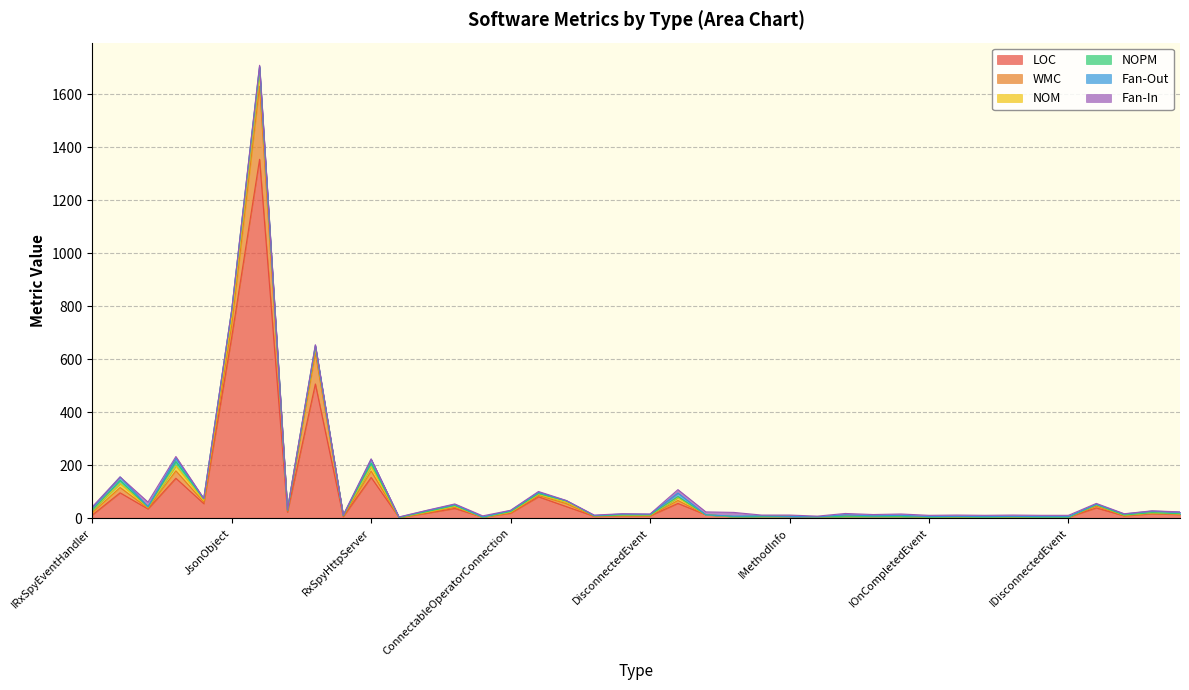

True or false: NOPM has more than 1 interior local peaks.

True